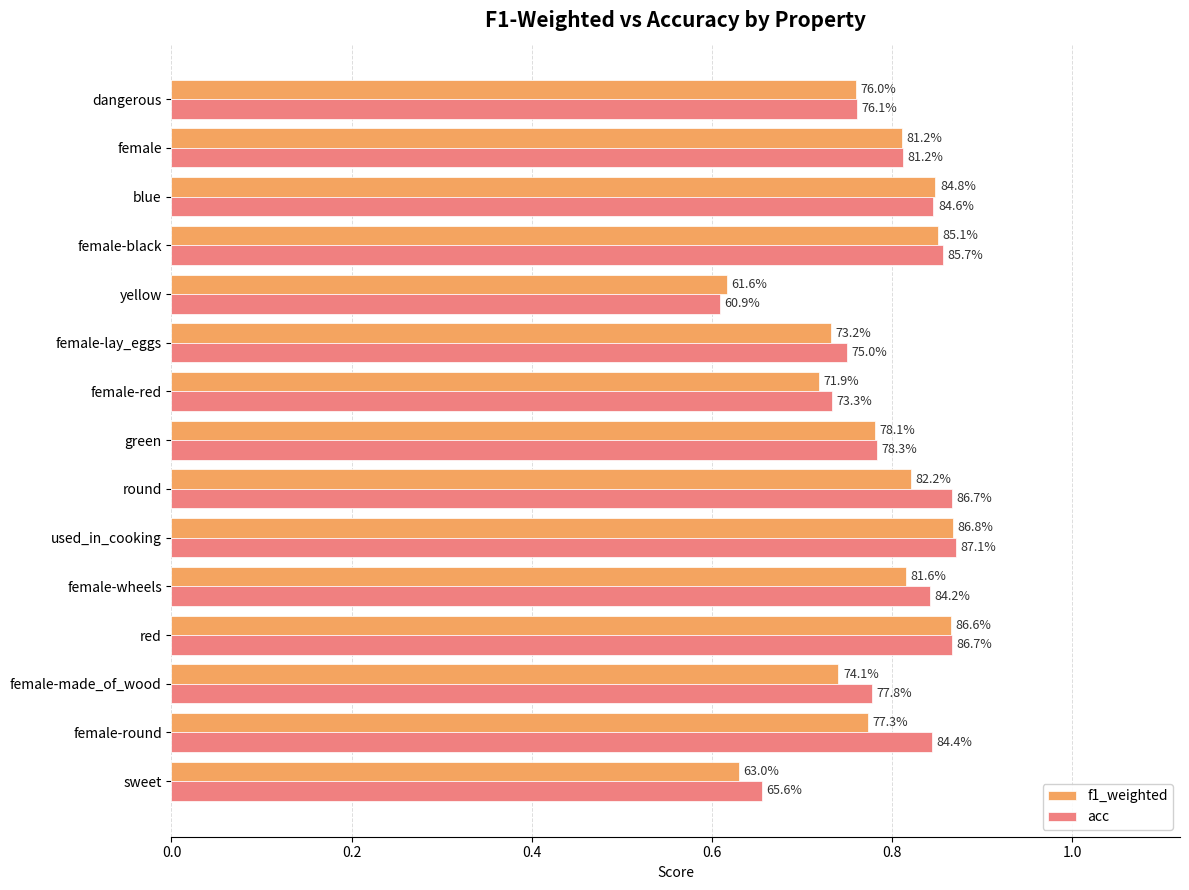

What are all the series names shown in the legend?

f1_weighted, acc